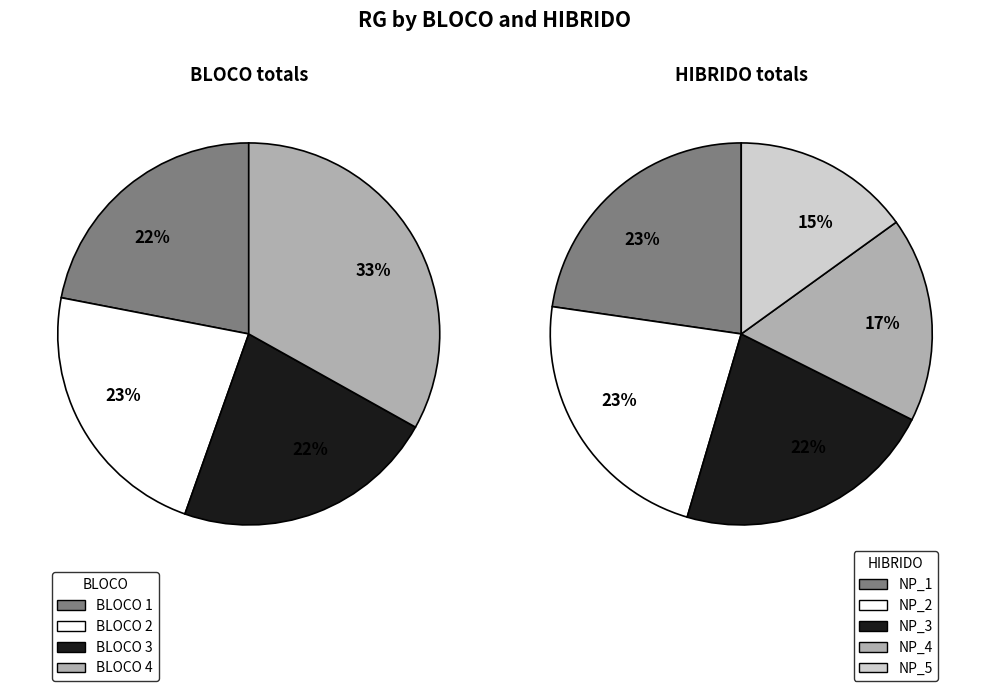

Does 1 account for over 50% of the chart?

No